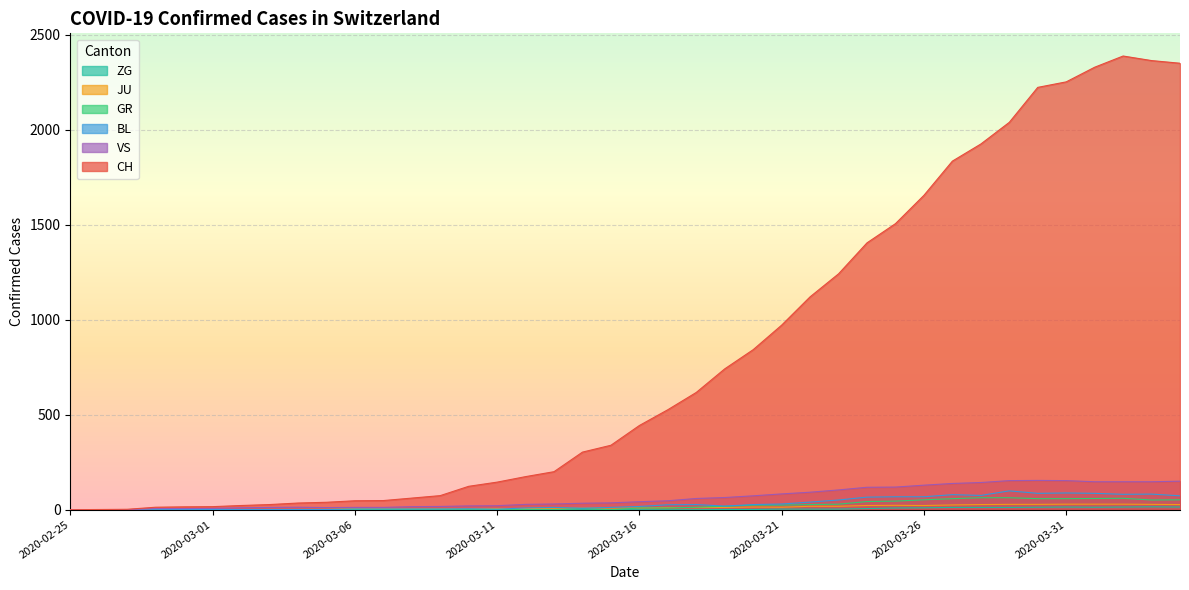

What is the sum of all VS values?

2553